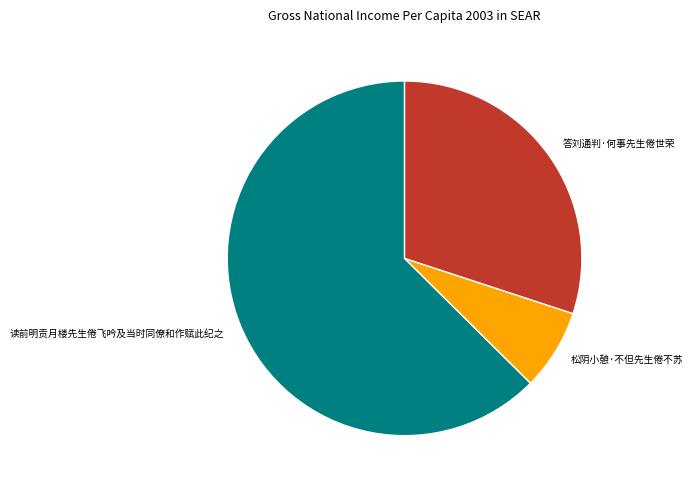

Do 答刘通判·何事先生倦世荣 and 松阴小憩·不但先生倦不苏 together represent more than half of the pie?

No